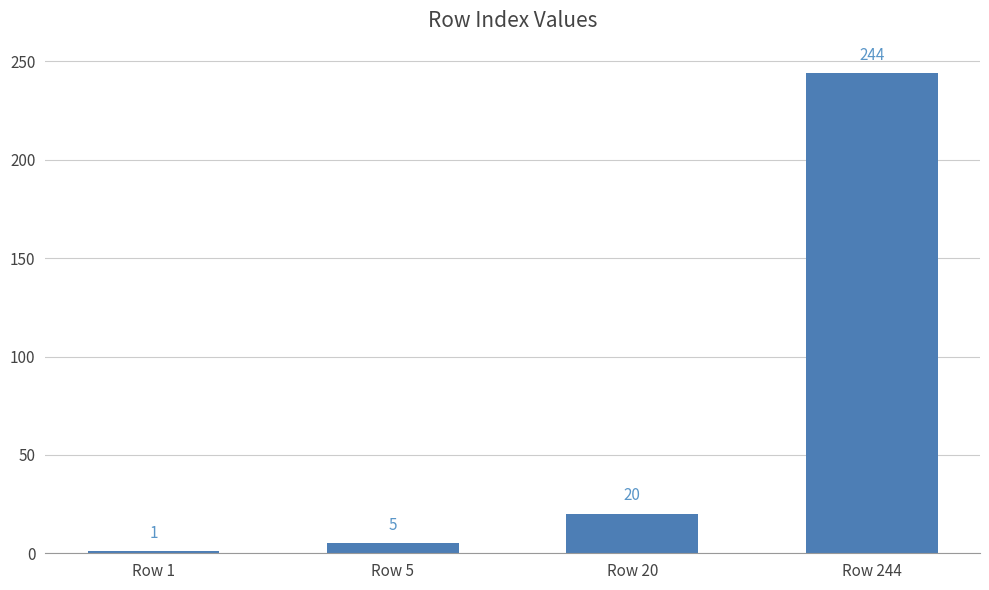

Count the number of data series in this chart.

1